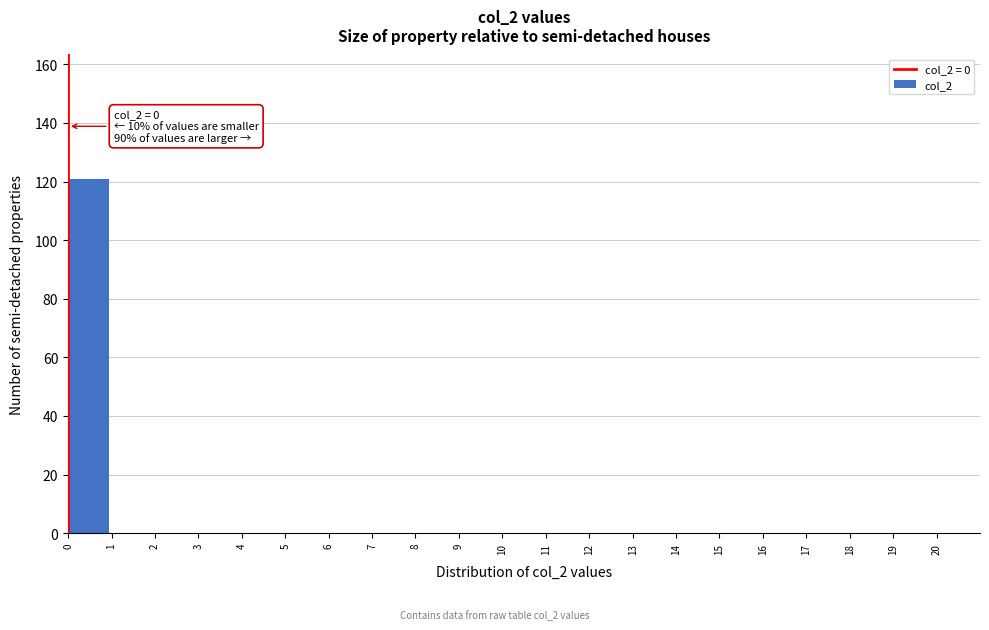

Over which range of the x-axis is the bar tallest?

0 to 1